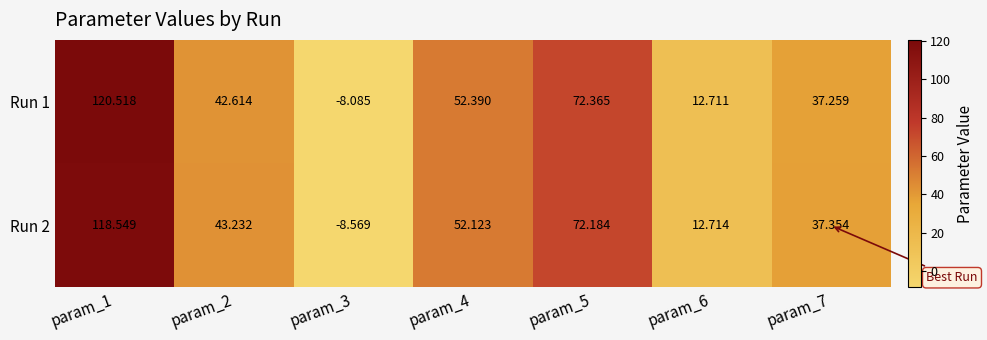

Is the value of Run 2 at param_6 greater than the value of Run 1 at param_1?

No